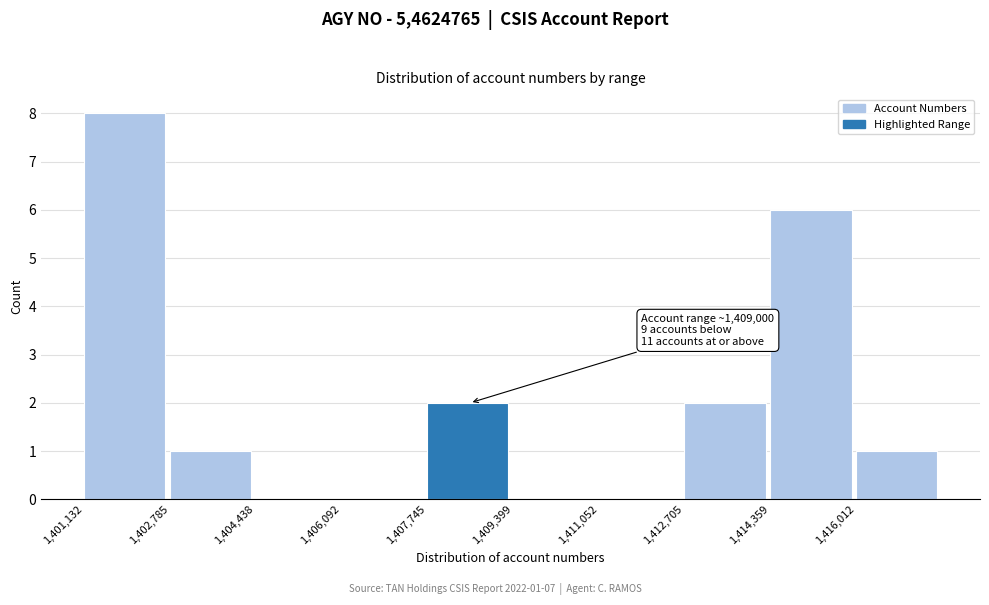

Over which range of the x-axis is the bar tallest?

1401200 to 1402800